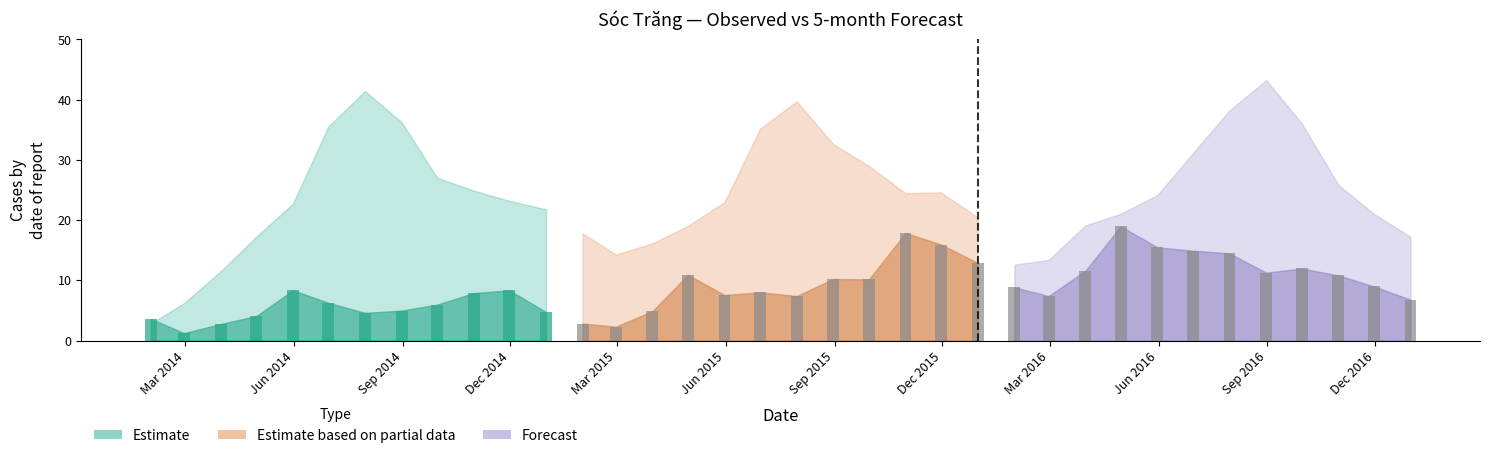

How many values in the Observed (Partial) series are below 10?

6